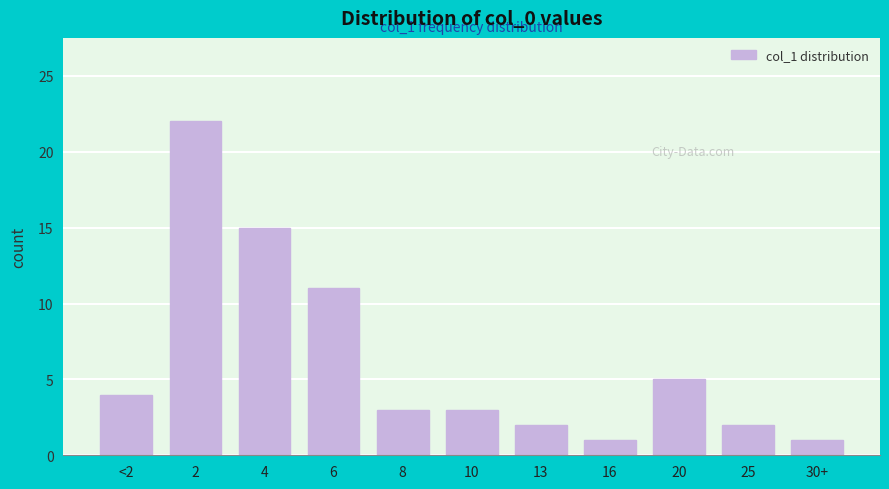

Reading left to right, list all the values displayed in this chart.

<2=4	2=22	4=15	6=11	8=3	10=3	13=2	16=1	20=5	25=2	30+=1